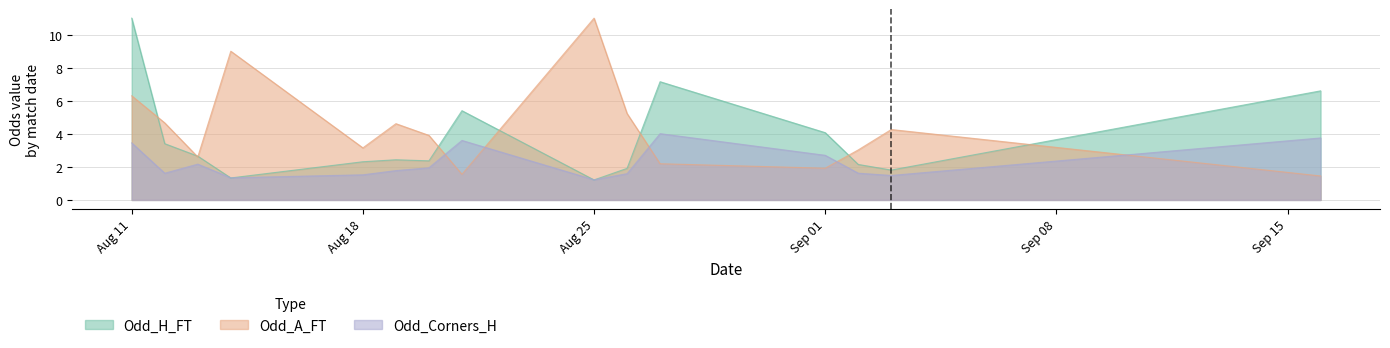

The Odd_H_FT series shows 4.3 at 7. True or false?

False